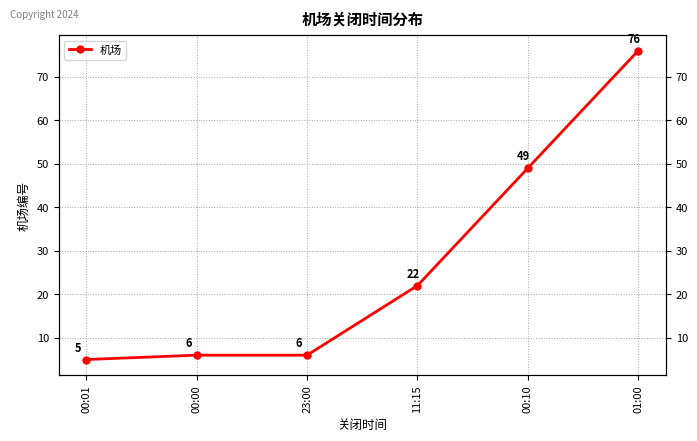

Reading left to right, transcribe all the data shown in this chart.

00:01=5	00:00=6	23:00=6	11:15=22	00:10=49	01:00=76